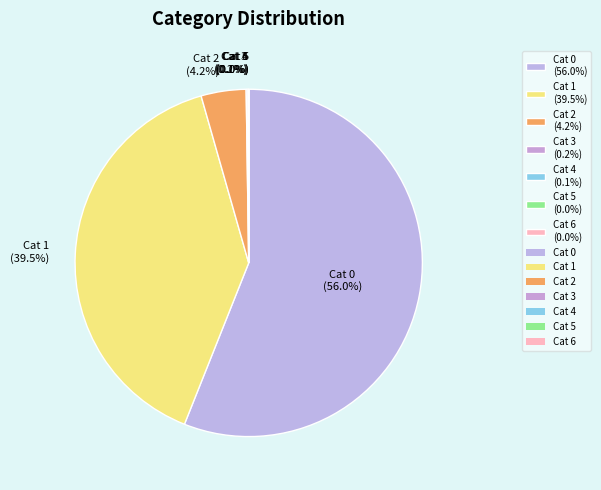

How much of the chart is everything except Cat 0 (56.0%)?

44.0%